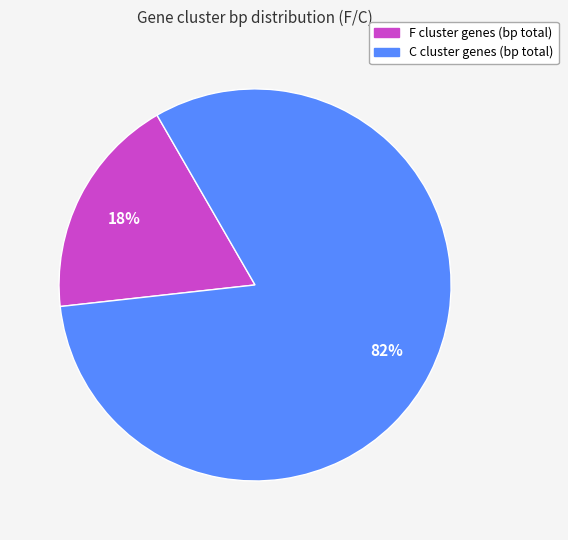

To the nearest percent, what is the average slice percentage?

50%